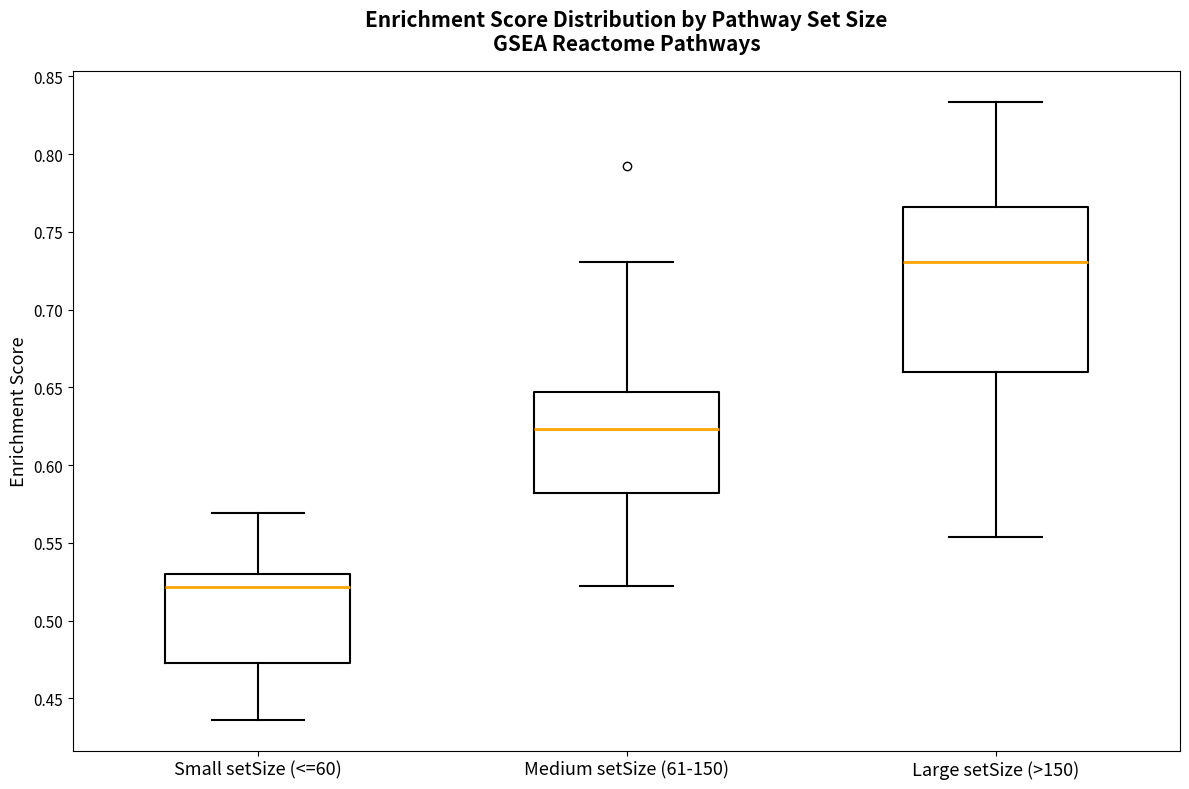

Which box has the lowest median line?

Small setSize (<=60)